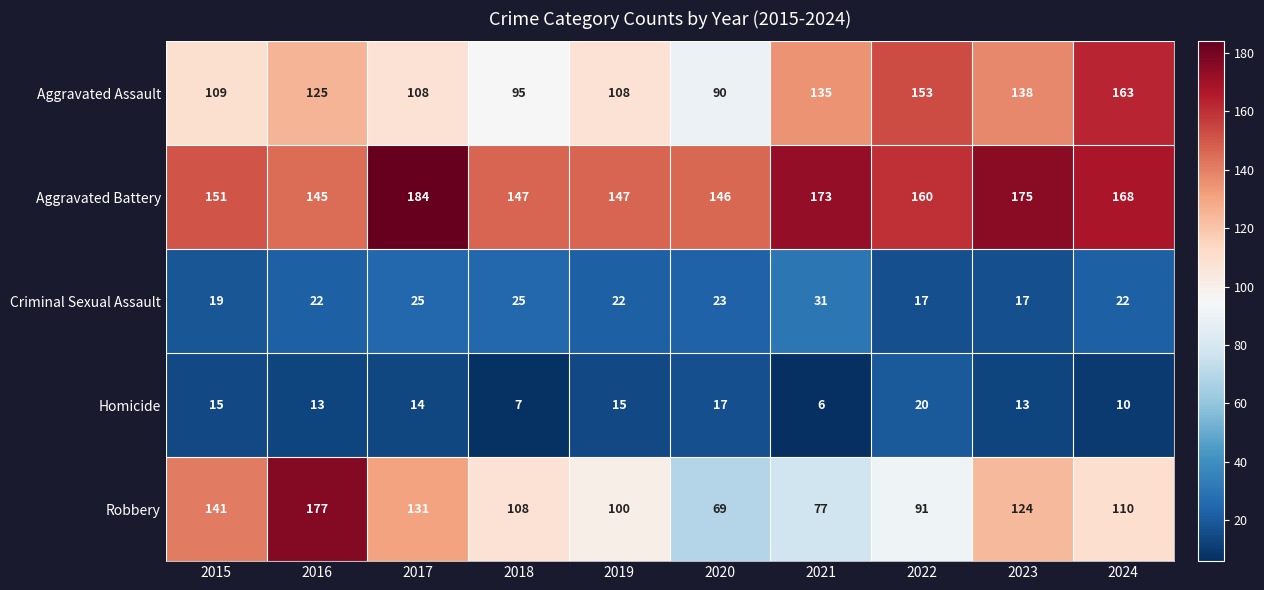

What is the sum of the Homicide values at 2020 and 2019?

32